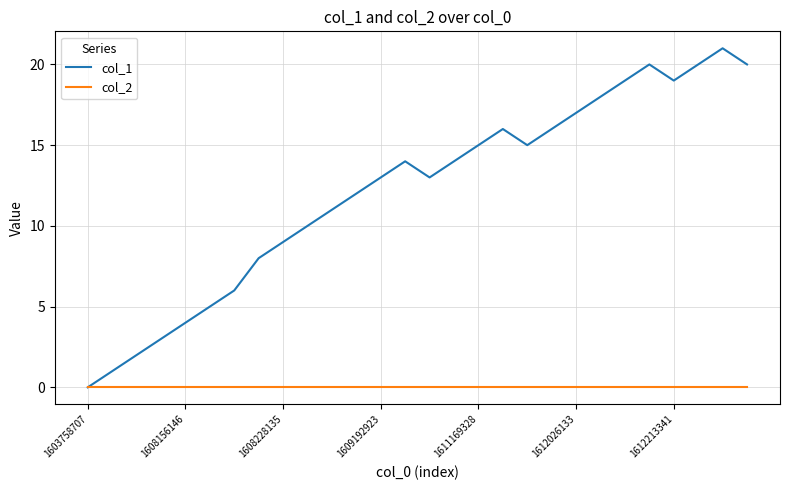

List the series in order of their overall mean, lowest first.

col_2, col_1